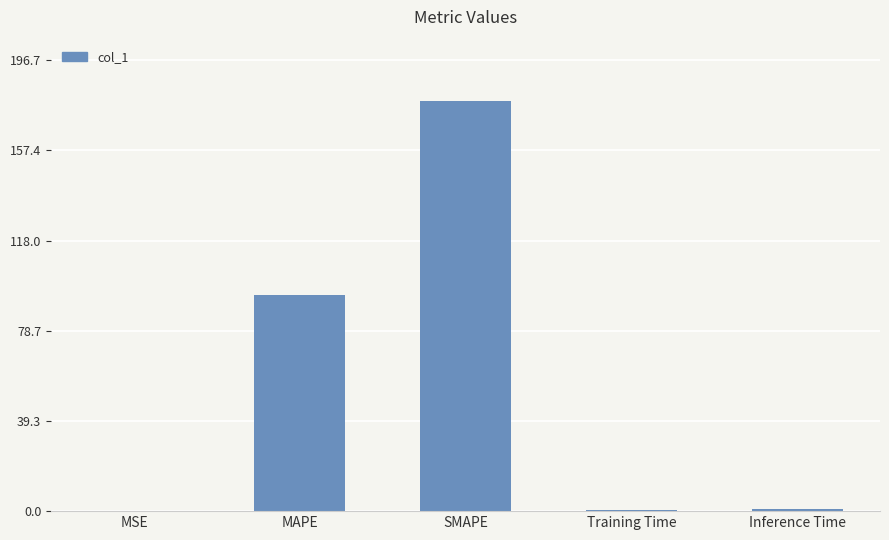

What is the change in value from SMAPE to Training Time?

-178.1